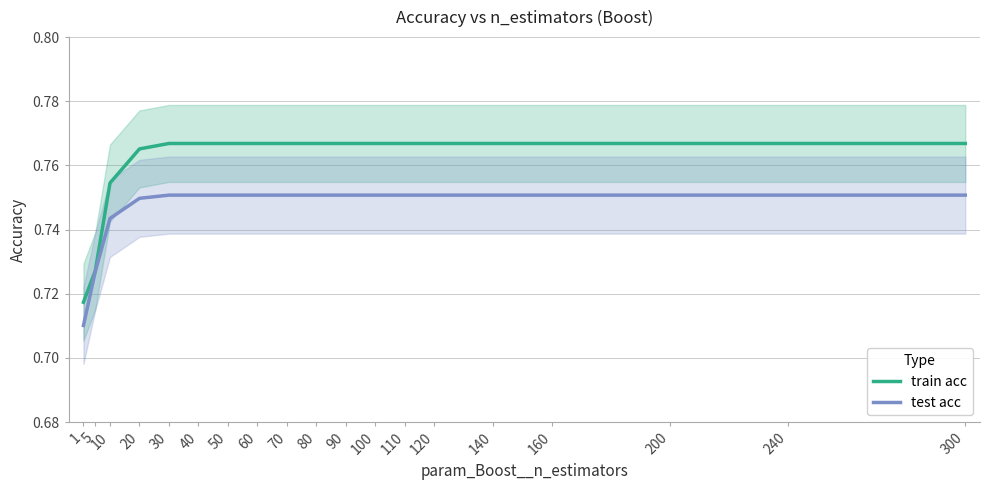

Is it true that train acc equals 1.4 at 300?

False